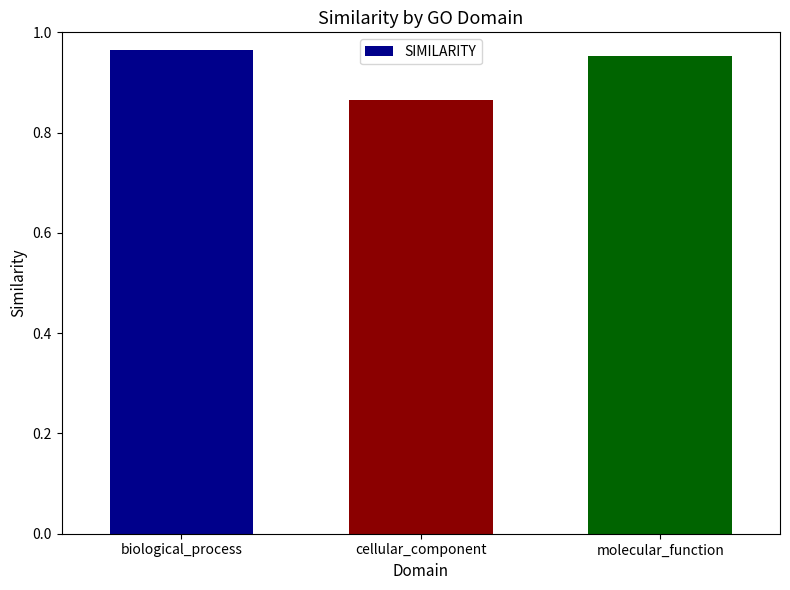

Rank the categories by value from lowest to highest.

cellular_component, molecular_function, biological_process